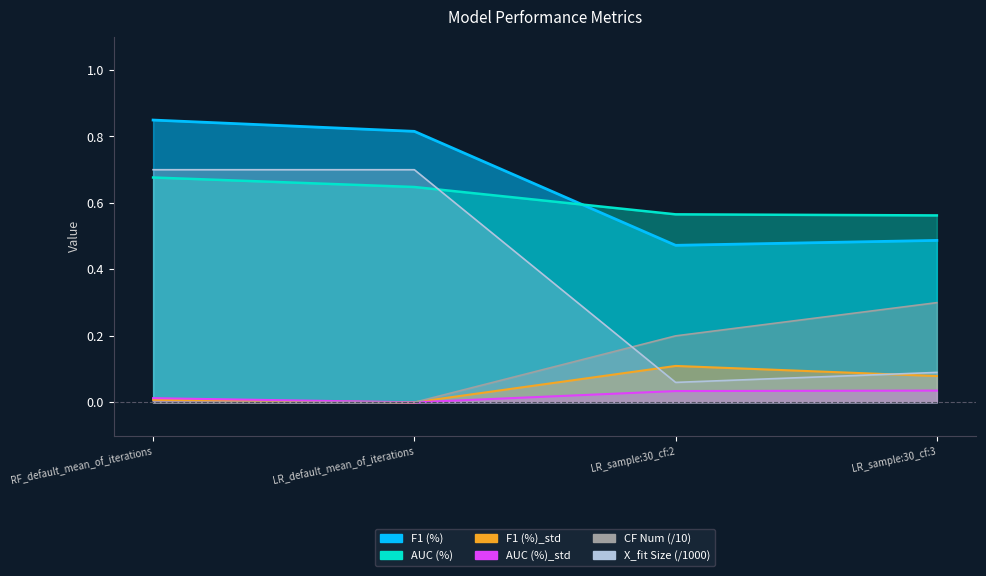

Which category has the highest value in the F1 (%)_std series?

LR_sample:30_cf:2